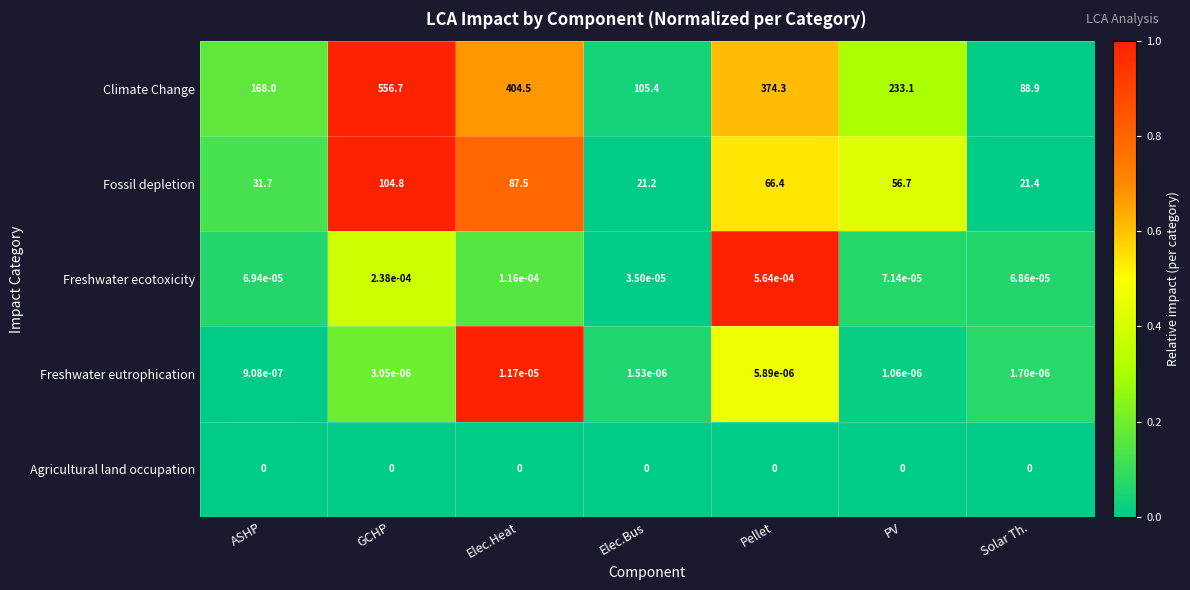

At which label does Climate Change reach its minimum?

Solar Th.